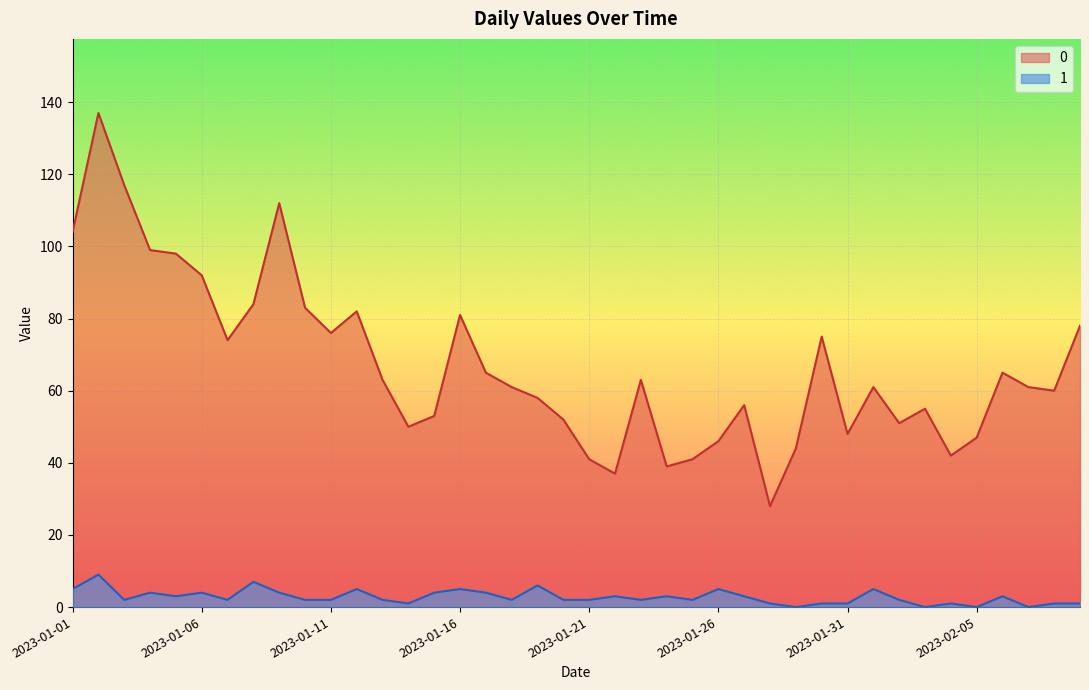

At which category is the sum across all series the highest?

2023-01-02